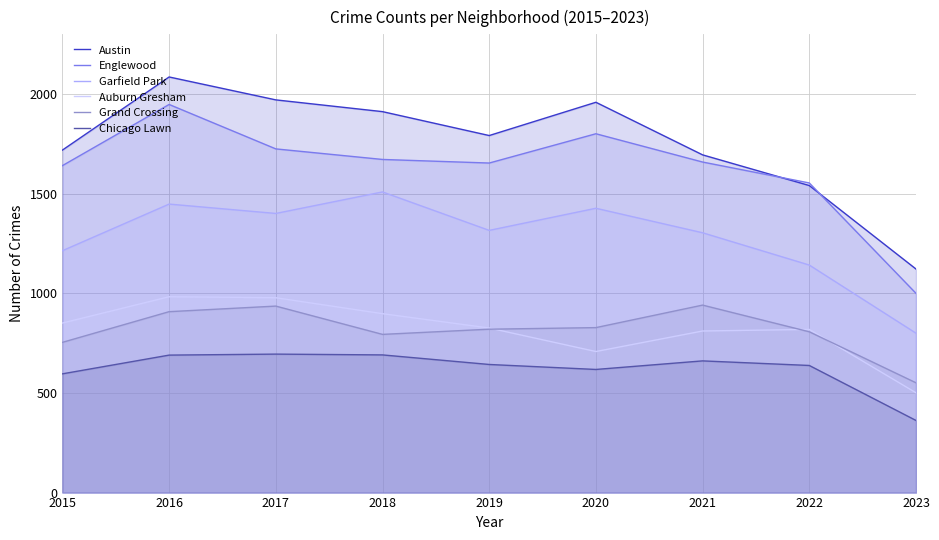

True or false: Austin and Chicago Lawn intersect in this chart.

False